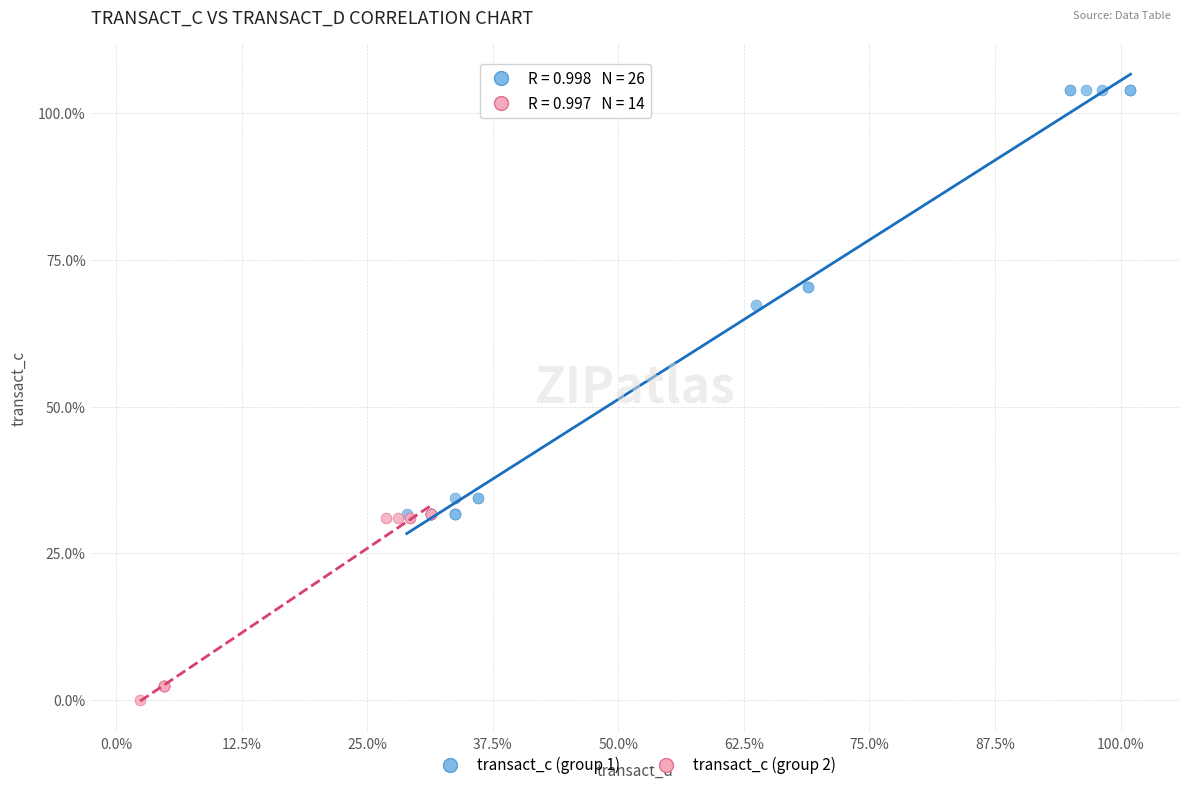

Which series reaches the minimum Y coordinate?

transact_c (group 2)